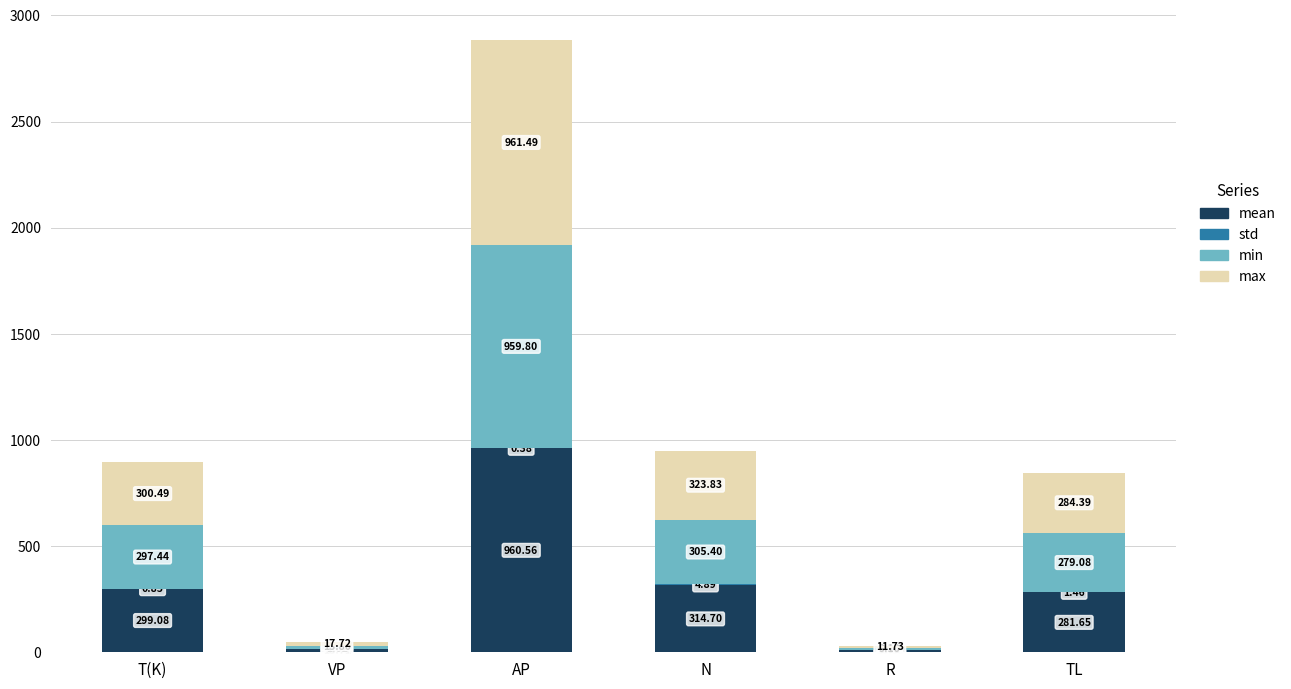

At which category is the sum across all series the highest?

AP